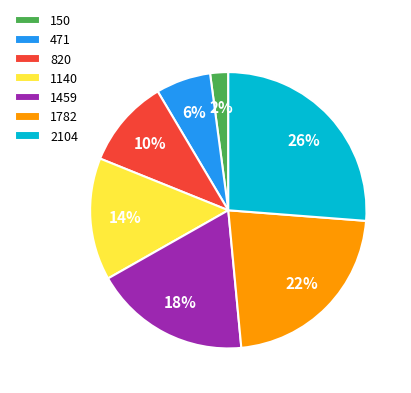

To the nearest percent, what is the difference between the 471 and 2104 slice percentages?

20%